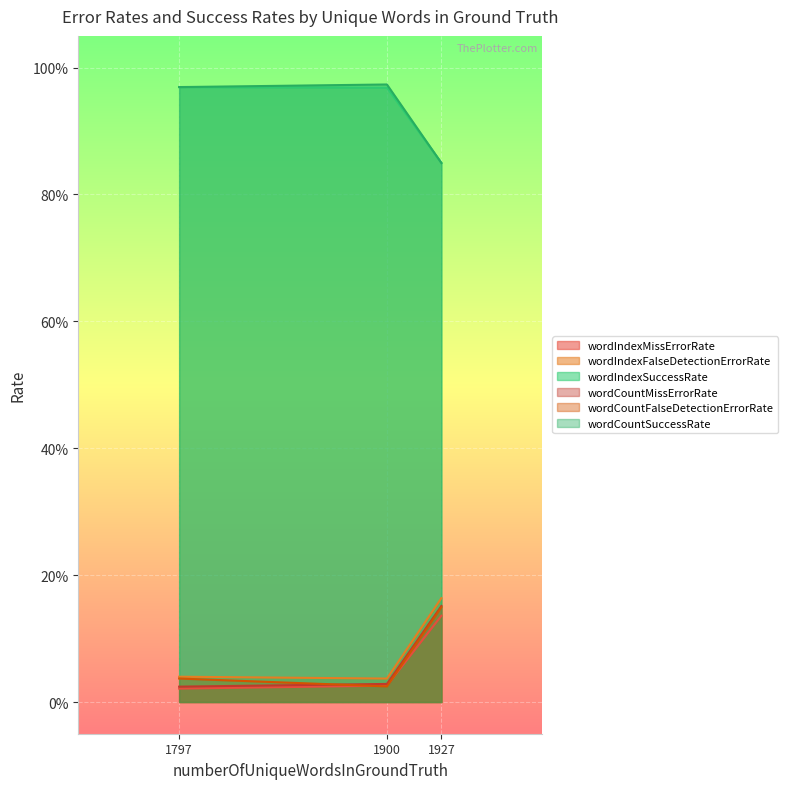

What are all the series names shown in the legend?

wordIndexMissErrorRate, wordIndexFalseDetectionErrorRate, wordIndexSuccessRate, wordCountMissErrorRate, wordCountFalseDetectionErrorRate, wordCountSuccessRate